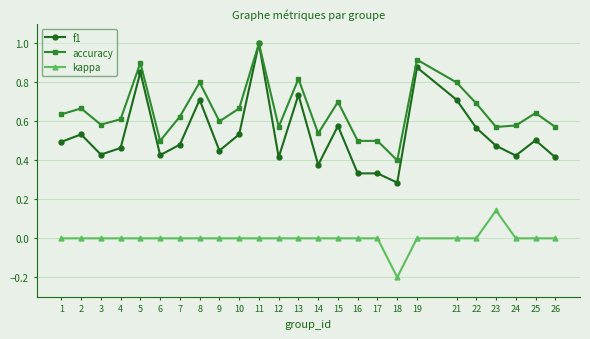

True or false: kappa has a value of 0.0 at 10.

True